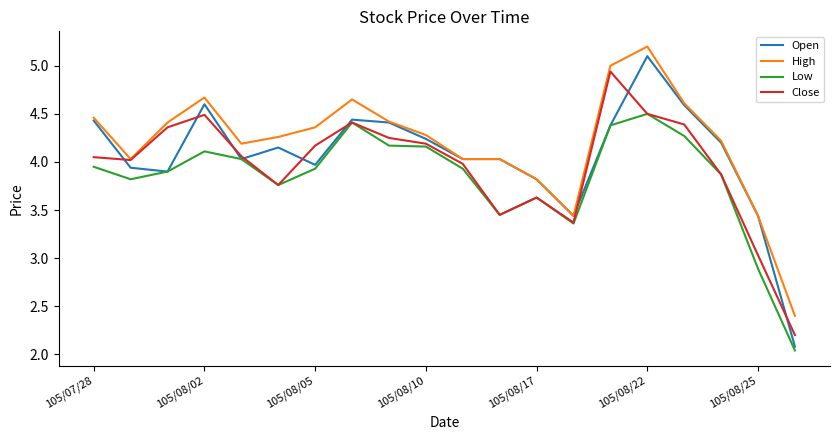

What is the difference between the maximum and minimum values in the Close series?

2.7